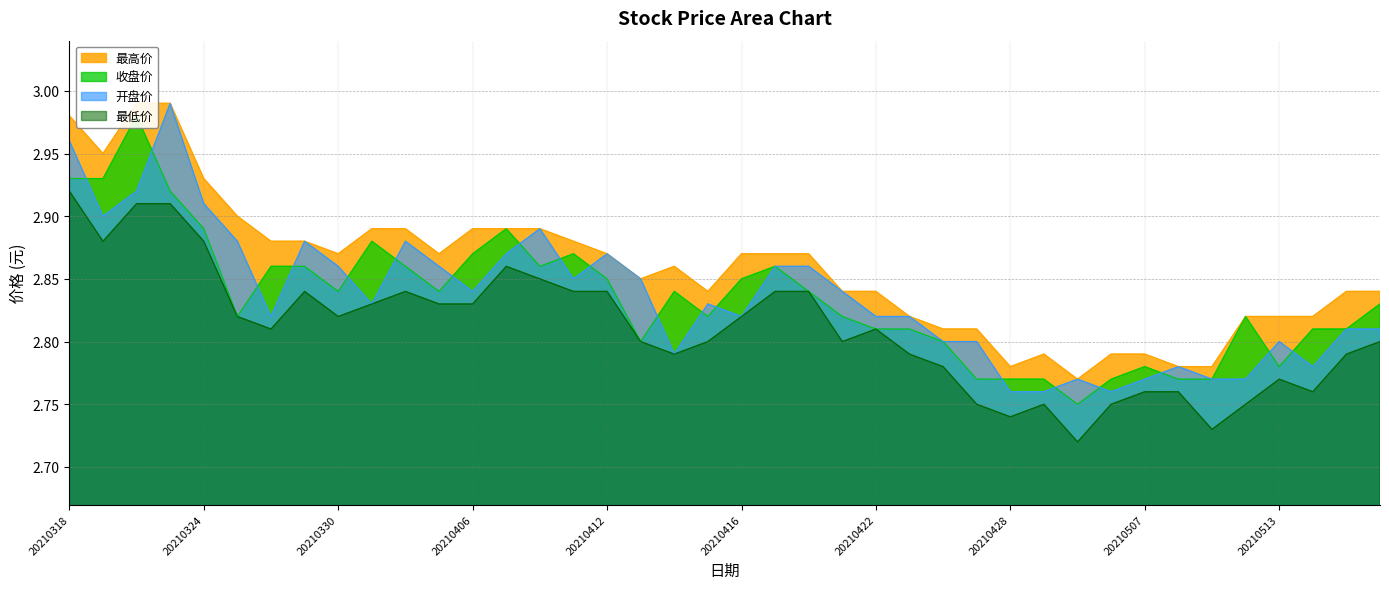

How many lines are shown in the chart?

4